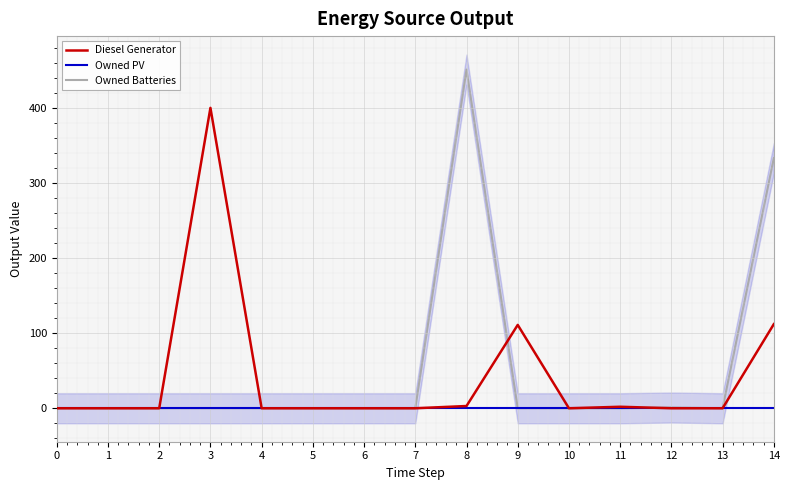

Reading left to right, extract all data points from this chart.

Diesel Generator: 0=0	1=0	2=0	3=400	4=0	5=0	6=0	7=0	8=3	9=111	10=0	11=2	12=0	13=0	14=112
Owned PV: 0=0	1=0	2=0	3=0	4=0	5=0	6=0	7=0	8=0	9=0	10=0	11=0	12=0	13=0	14=0
Owned Batteries: 0=0	1=0	2=0	3=0	4=0	5=0	6=0	7=0	8=451	9=0	10=0	11=0	12=1	13=0	14=333